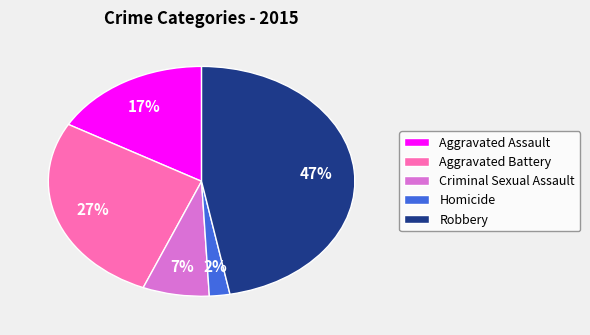

To the nearest percent, what is the combined percentage of Aggravated Assault and Robbery?

64%